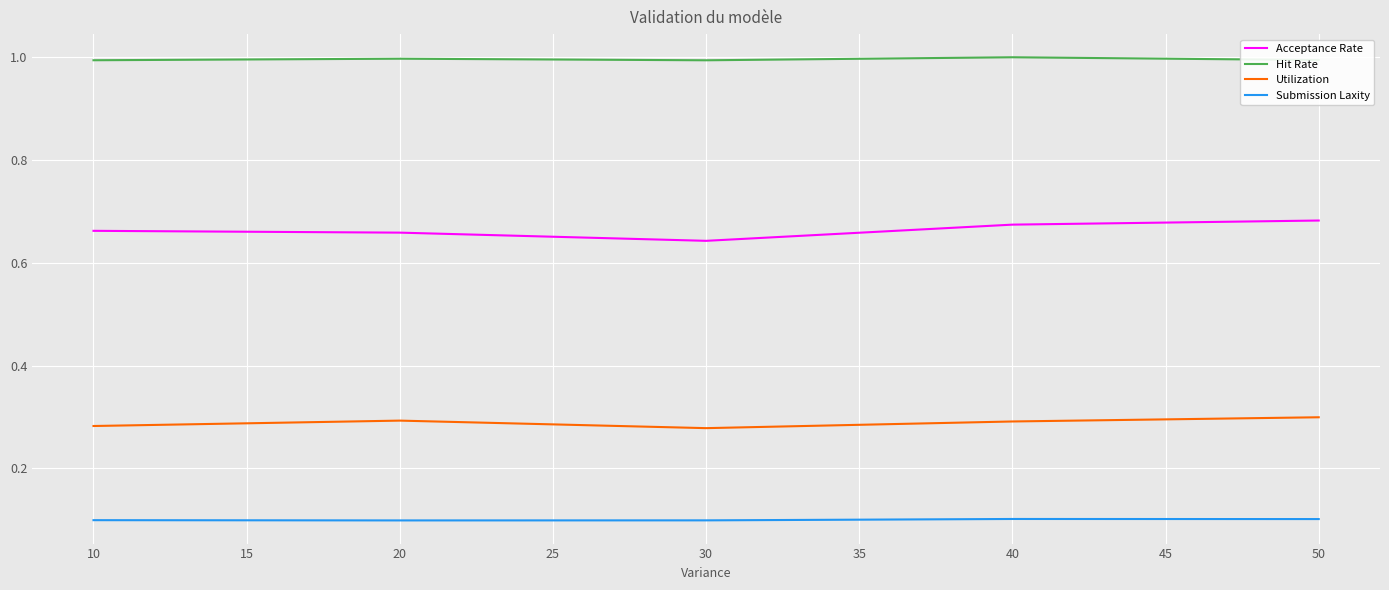

Which series has the largest range (max minus min)?

Acceptance Rate